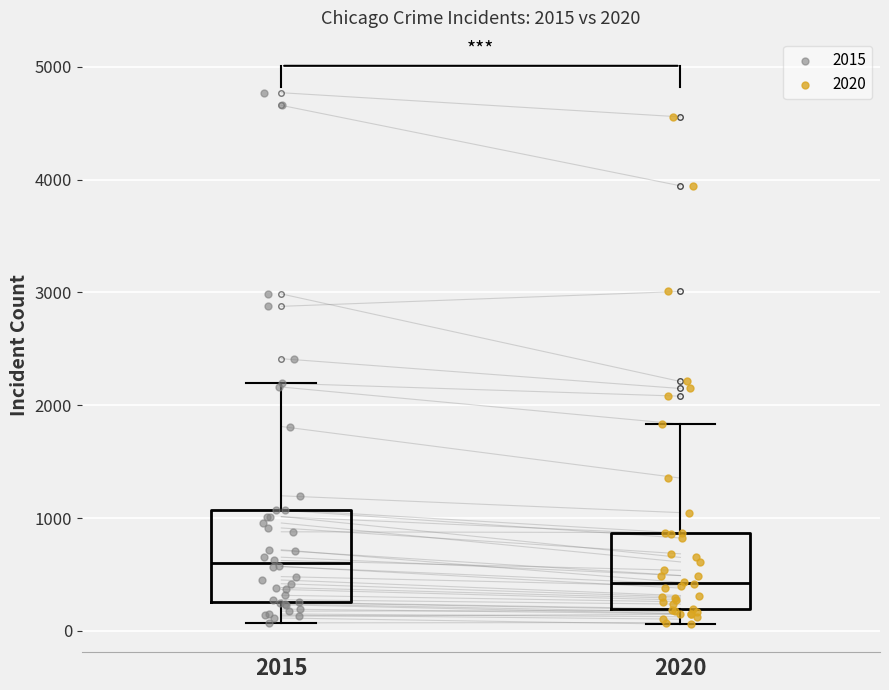

Which box is the tallest, from its lower edge to its upper edge?

2015